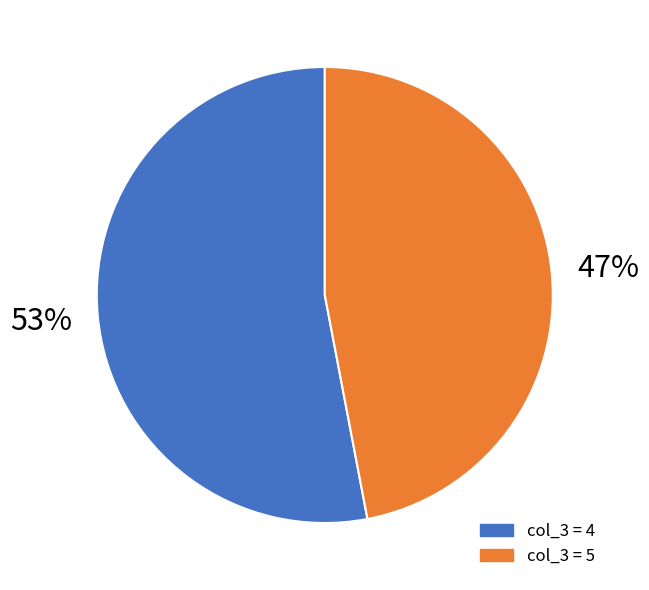

Count the number of slices in the pie.

2